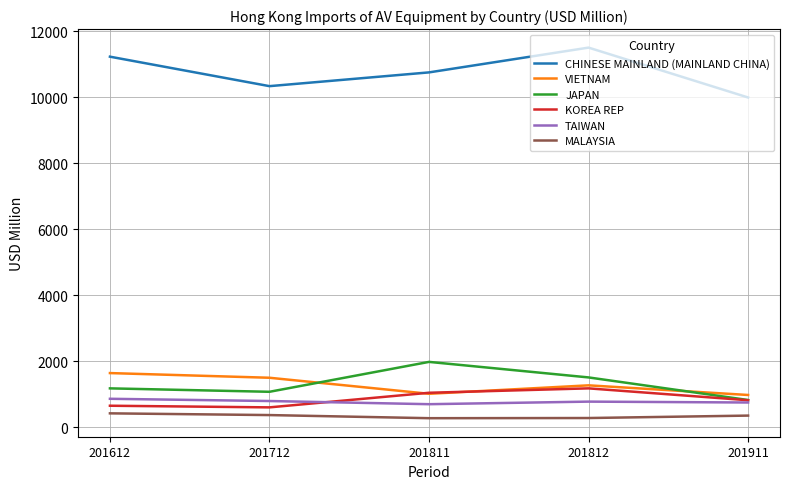

What is the smallest value displayed?

270.9